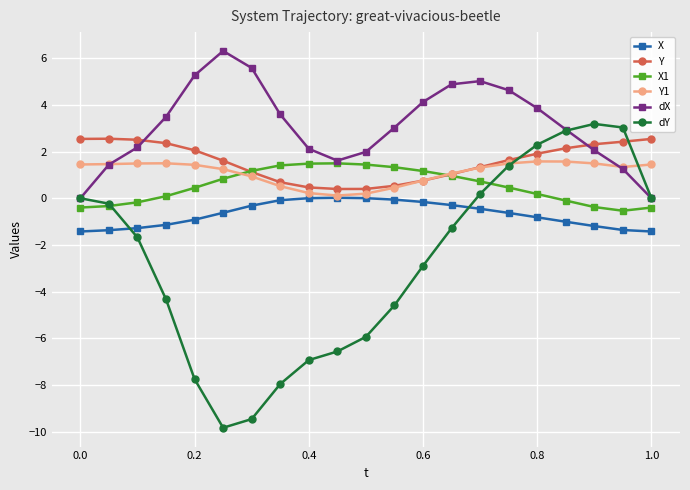

Which series has the largest total across all categories?

dX